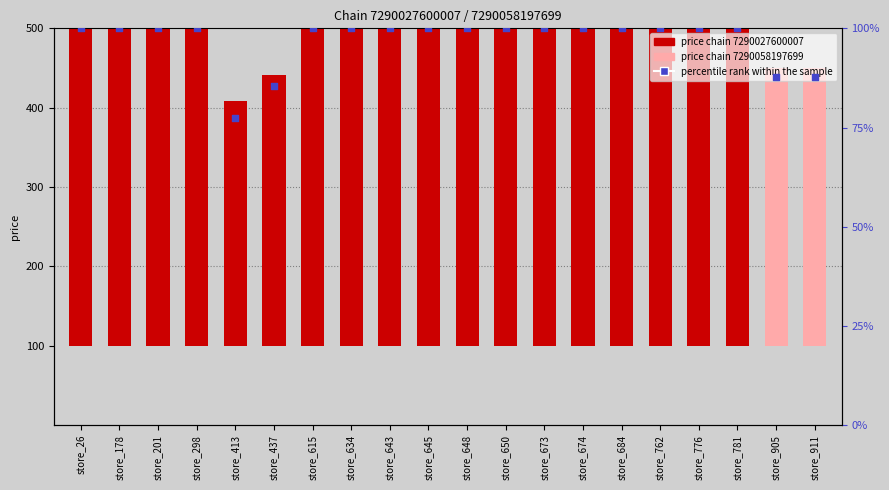

What is the change in value from store_413 to store_781?

+22.6